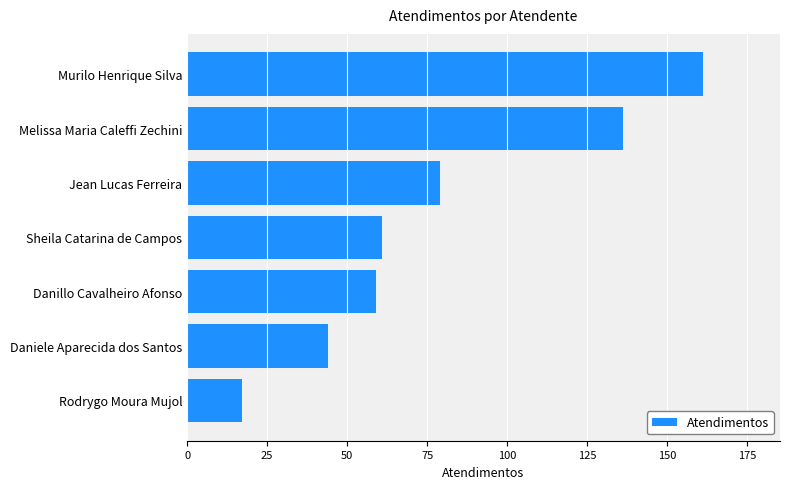

Which has a higher value, Danillo Cavalheiro Afonso or Rodrygo Moura Mujol?

Danillo Cavalheiro Afonso